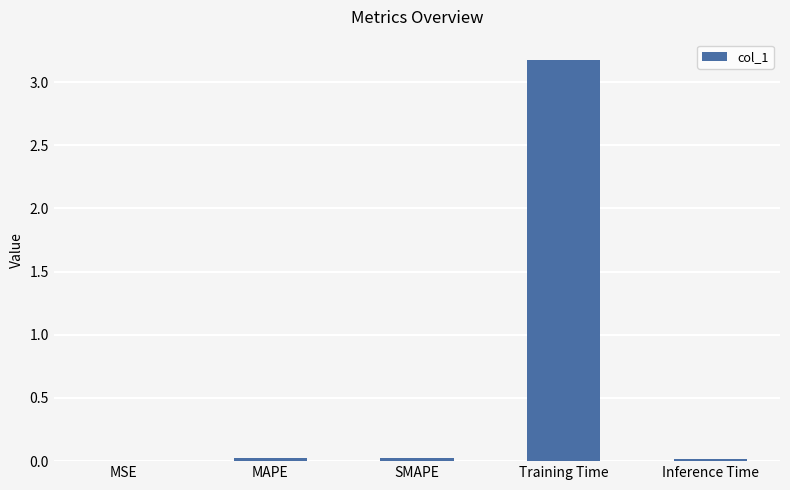

What is the greatest value displayed?

3.2